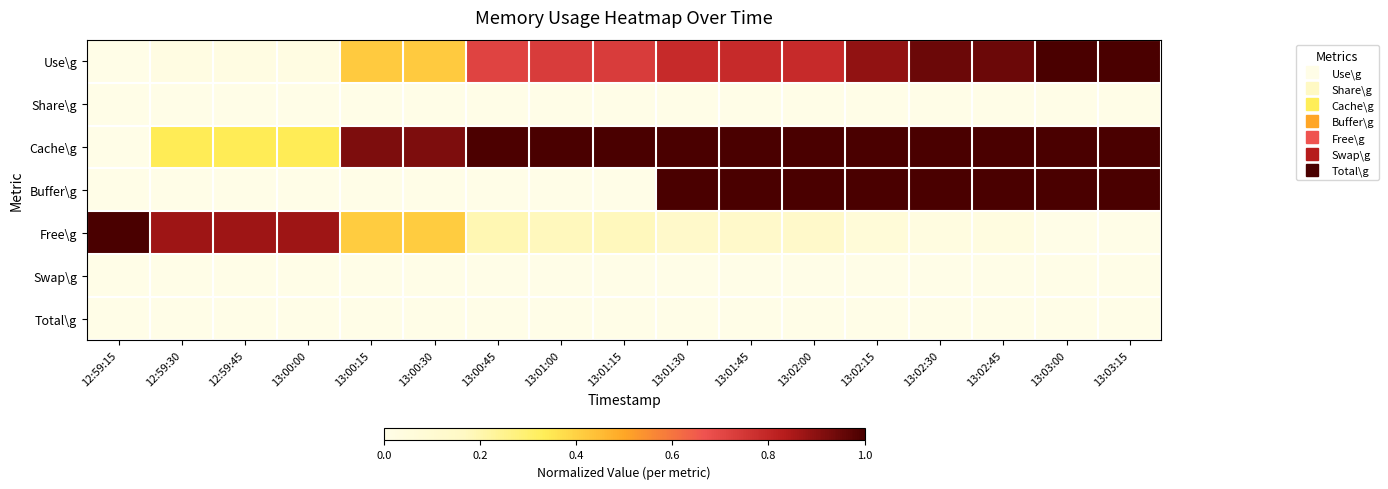

What is the total value across all series at 13:01:45?

2.9